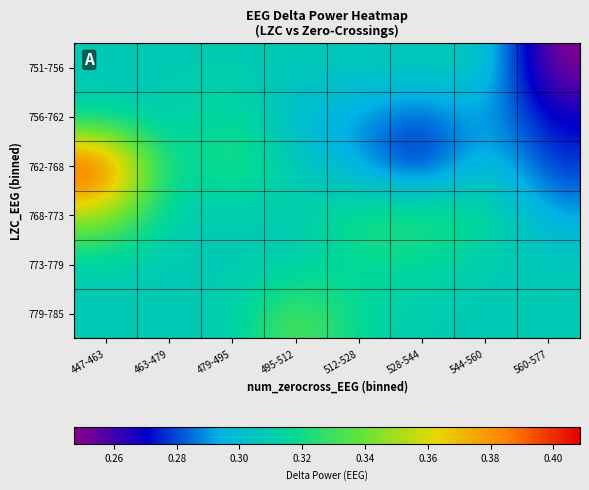

What is the spread (max minus min) of values at 560-577?

0.1